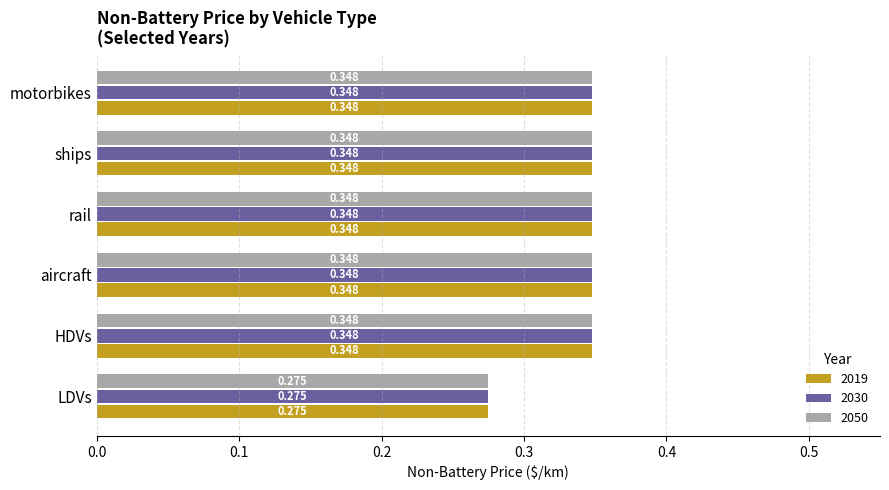

Which category has the lowest value across all series?

LDVs